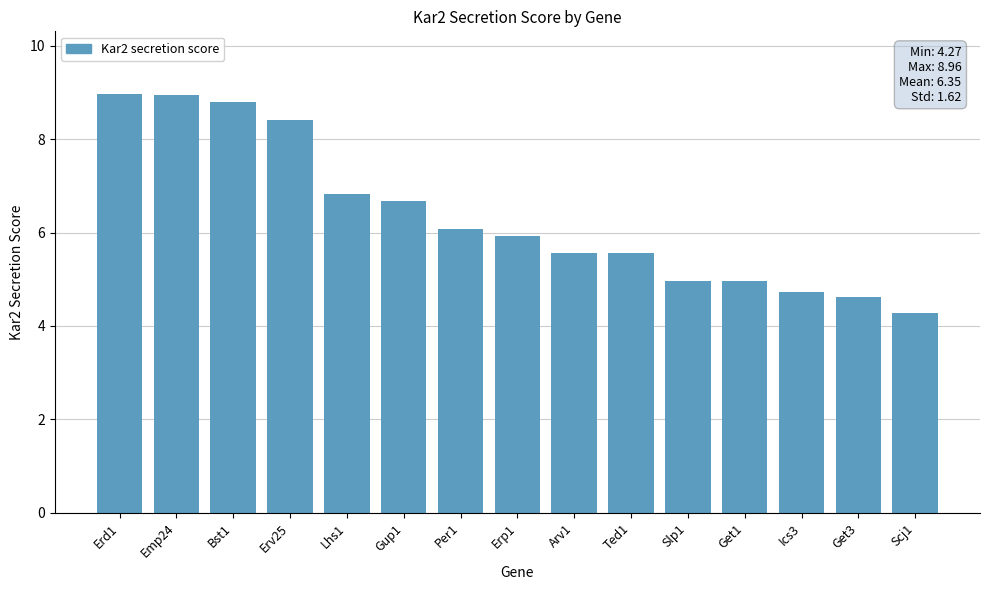

What is the smallest value displayed?

4.3